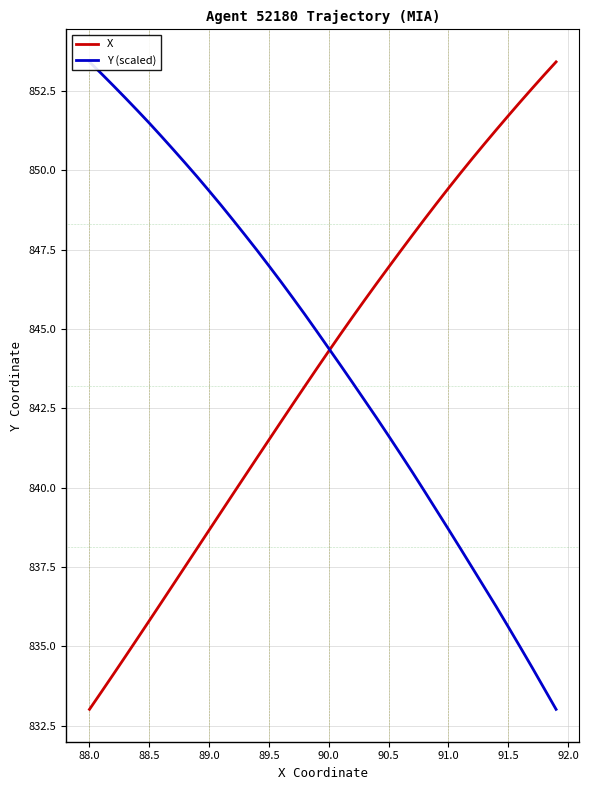

Is it true that X equals 568.6 at 89.5?

False